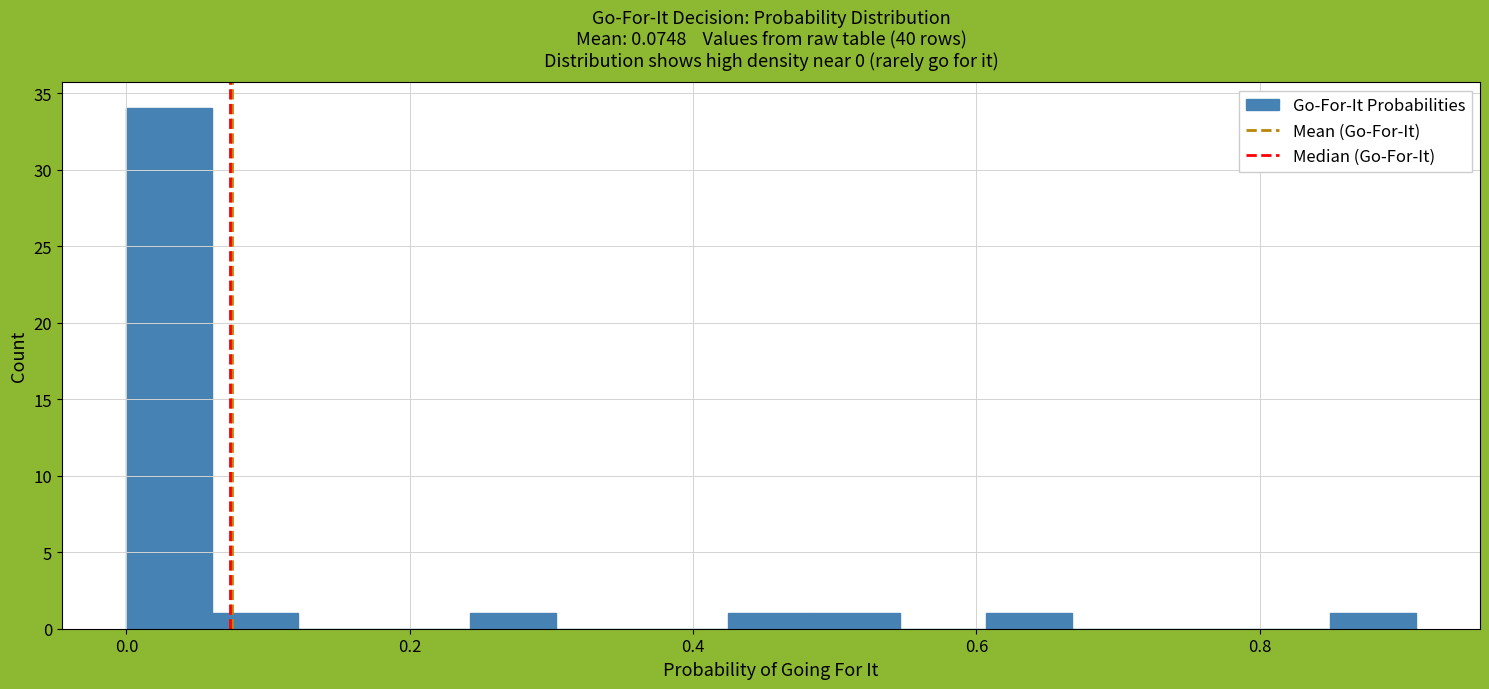

Around what value on the x-axis is the tallest bar? Give the approximate position of its centre, as read against the axis.

0.04